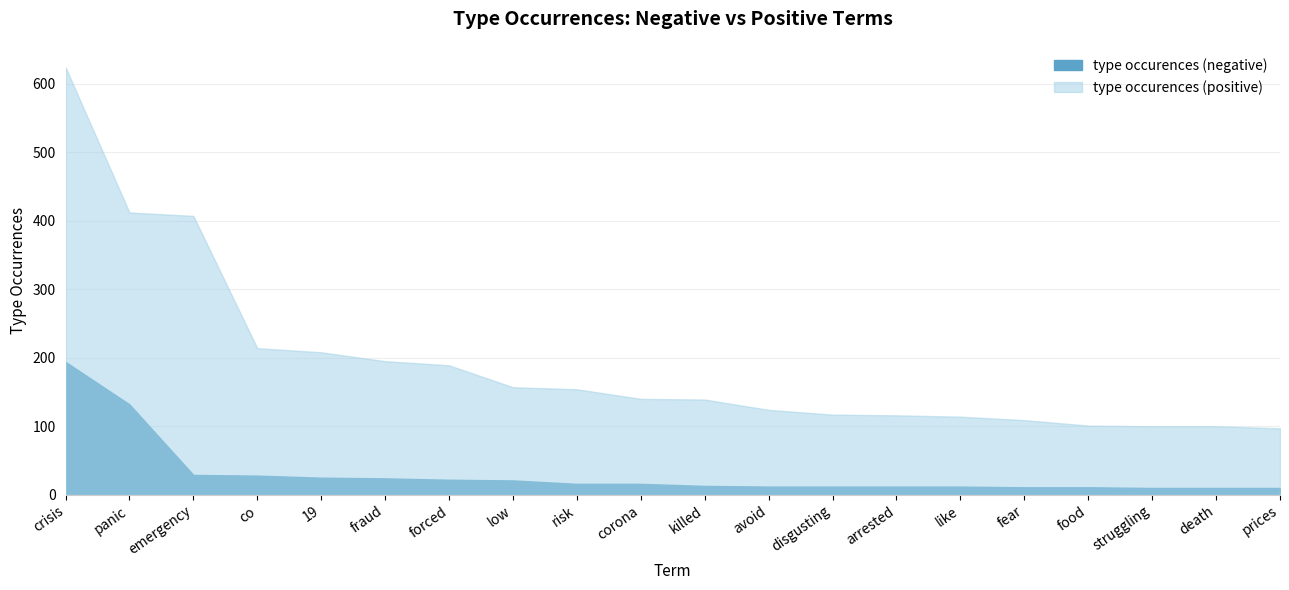

Read the type occurences (positive) value at disgusting.

117